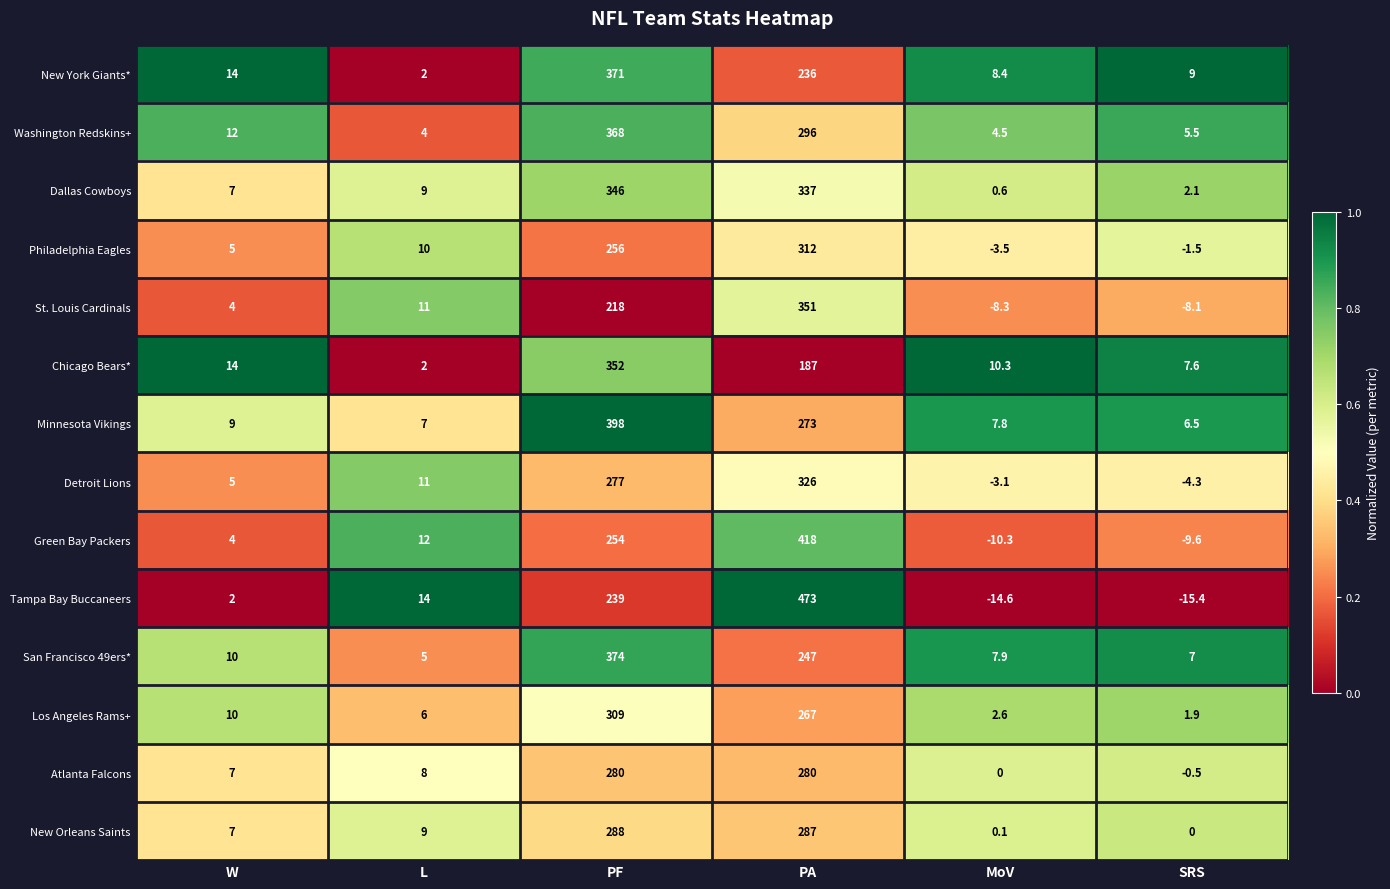

Which series has the largest range (max minus min)?

Tampa Bay Buccaneers